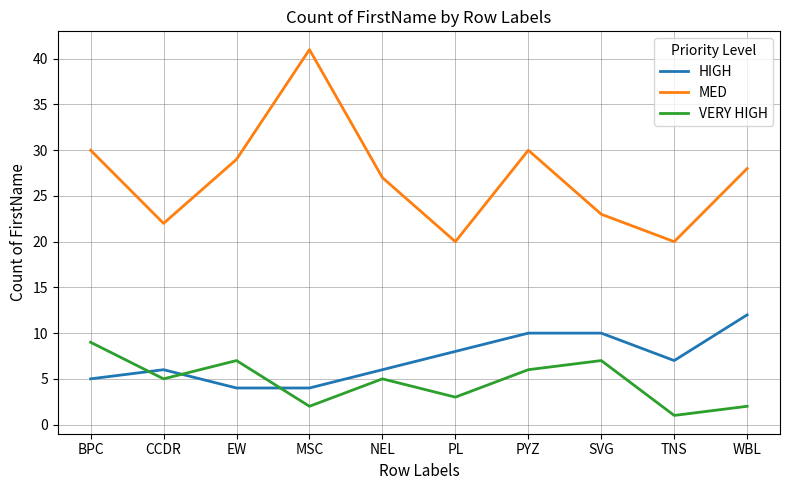

The VERY HIGH series shows 7 at EW. True or false?

True